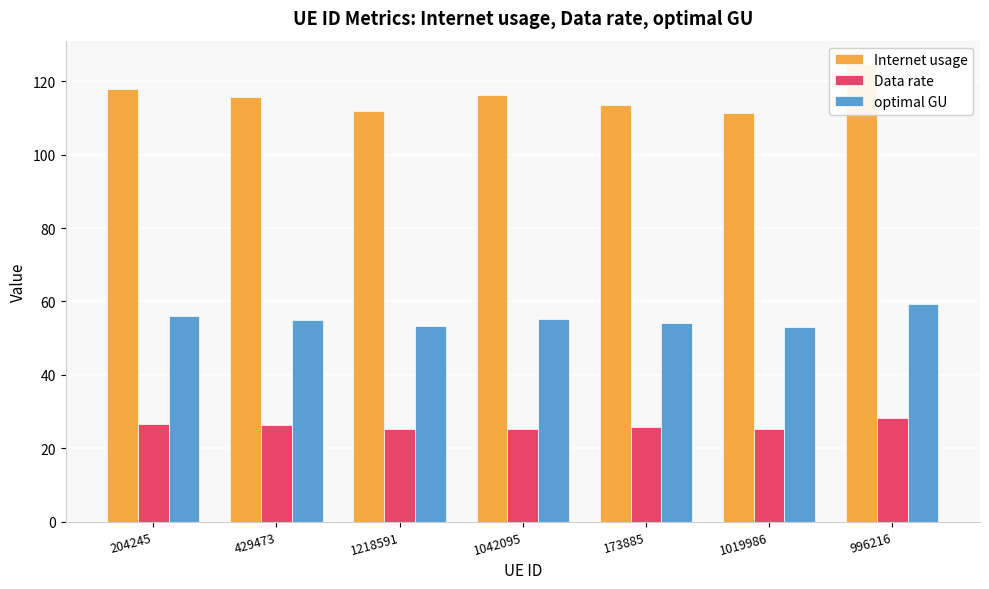

Which label corresponds to the largest value in the chart?

996216